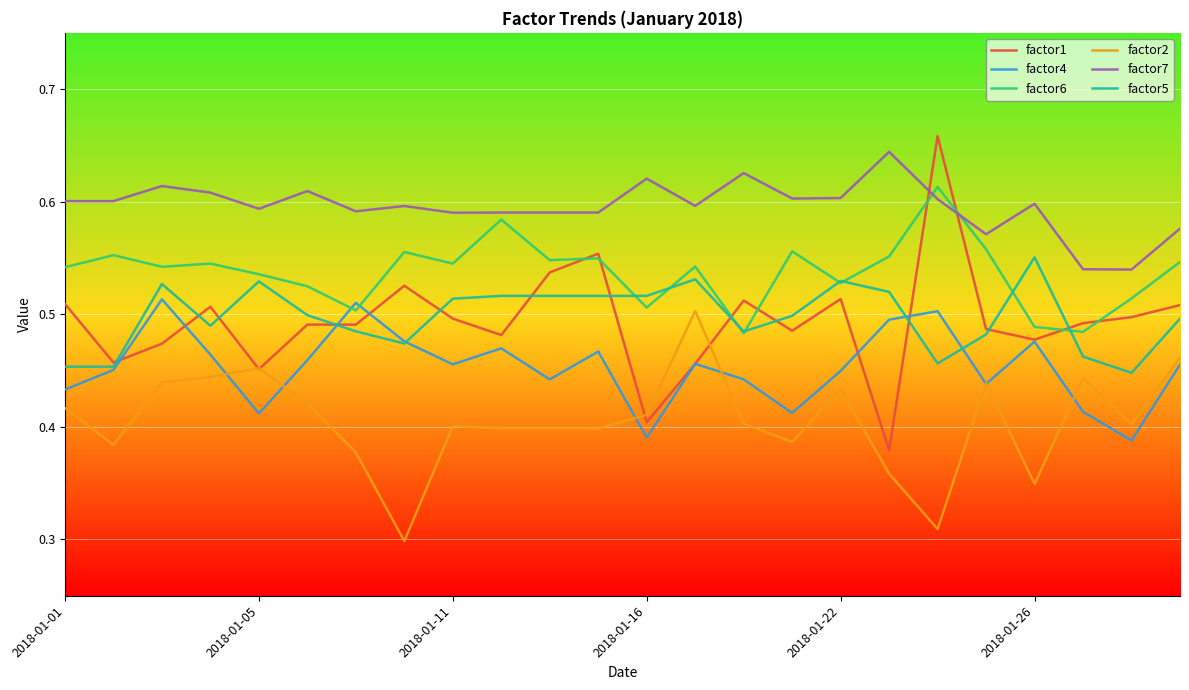

Which series has the largest range (max minus min)?

factor1